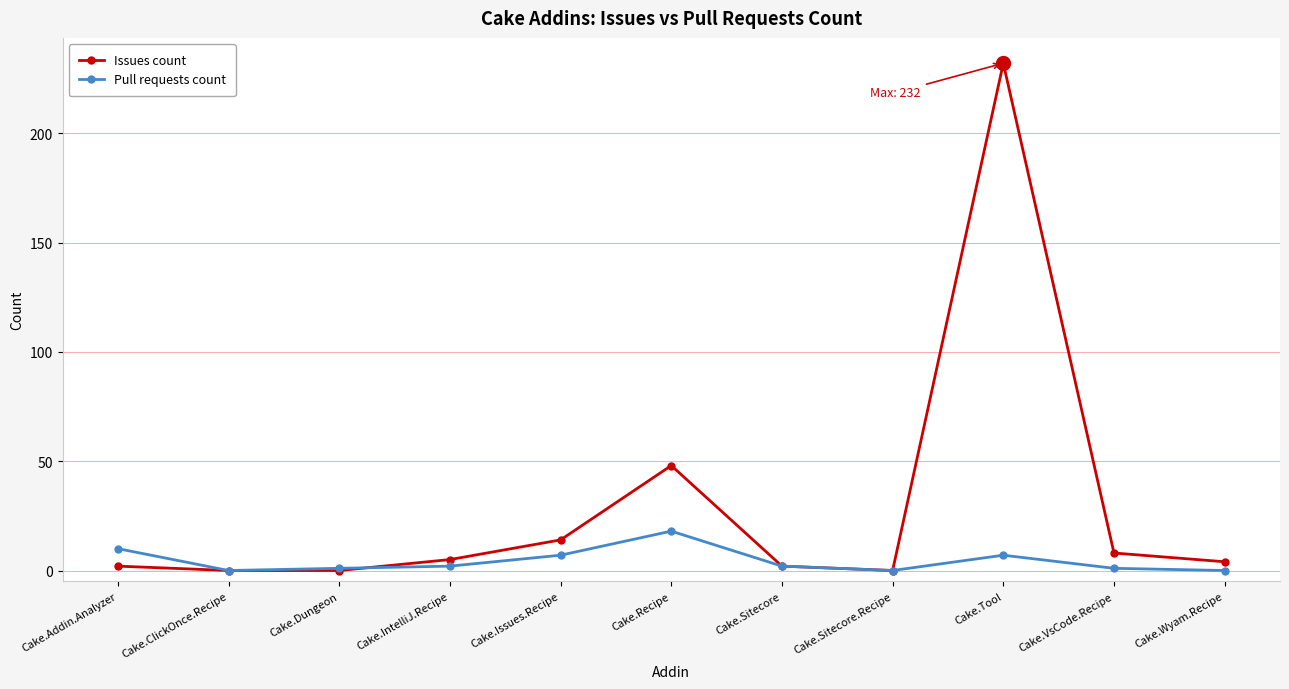

The Pull requests count series shows 0 at Cake.Sitecore.Recipe. True or false?

True